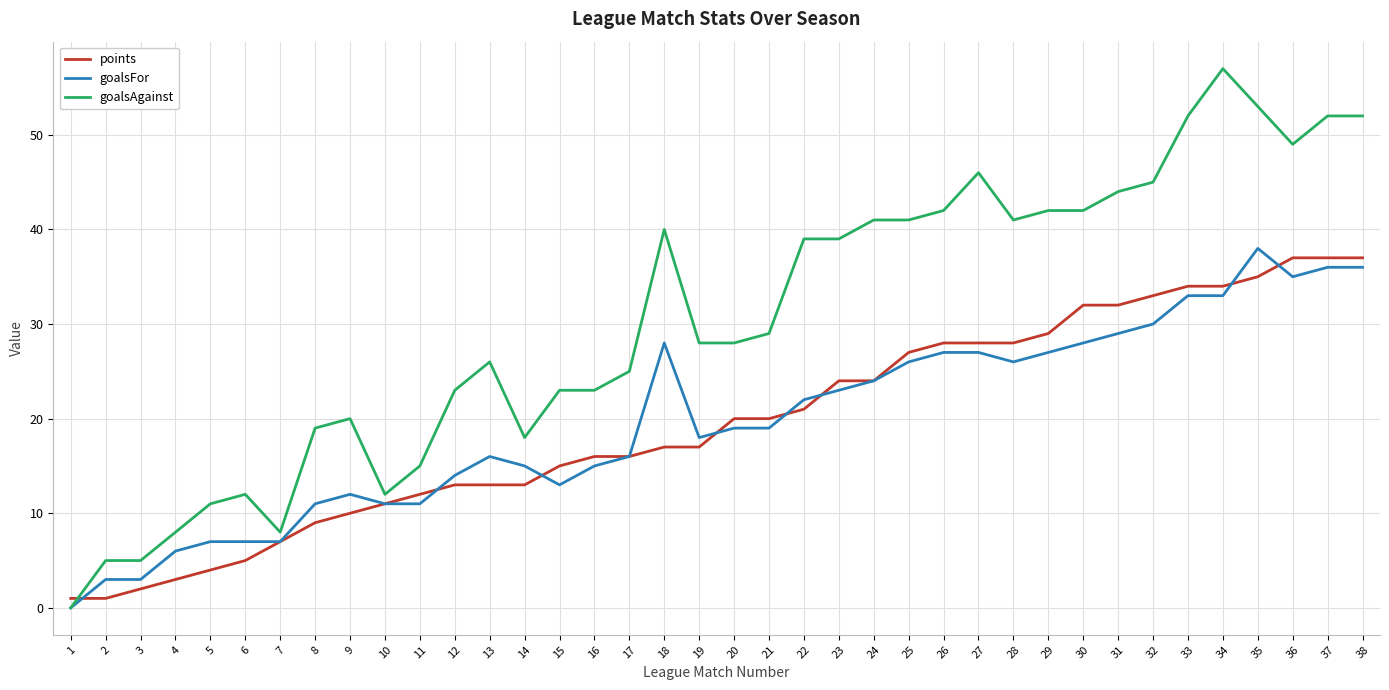

Reading left to right, extract all data points from this chart.

points: 1	1	2	3	4	5	7	9	10	11	12	13	13	13	15	16	16	17	17	20	20	21	24	24	27	28	28	28	29	32	32	33	34	34	35	37	37	37
goalsFor: 0	3	3	6	7	7	7	11	12	11	11	14	16	15	13	15	16	28	18	19	19	22	23	24	26	27	27	26	27	28	29	30	33	33	38	35	36	36
goalsAgainst: 0	5	5	8	11	12	8	19	20	12	15	23	26	18	23	23	25	40	28	28	29	39	39	41	41	42	46	41	42	42	44	45	52	57	53	49	52	52